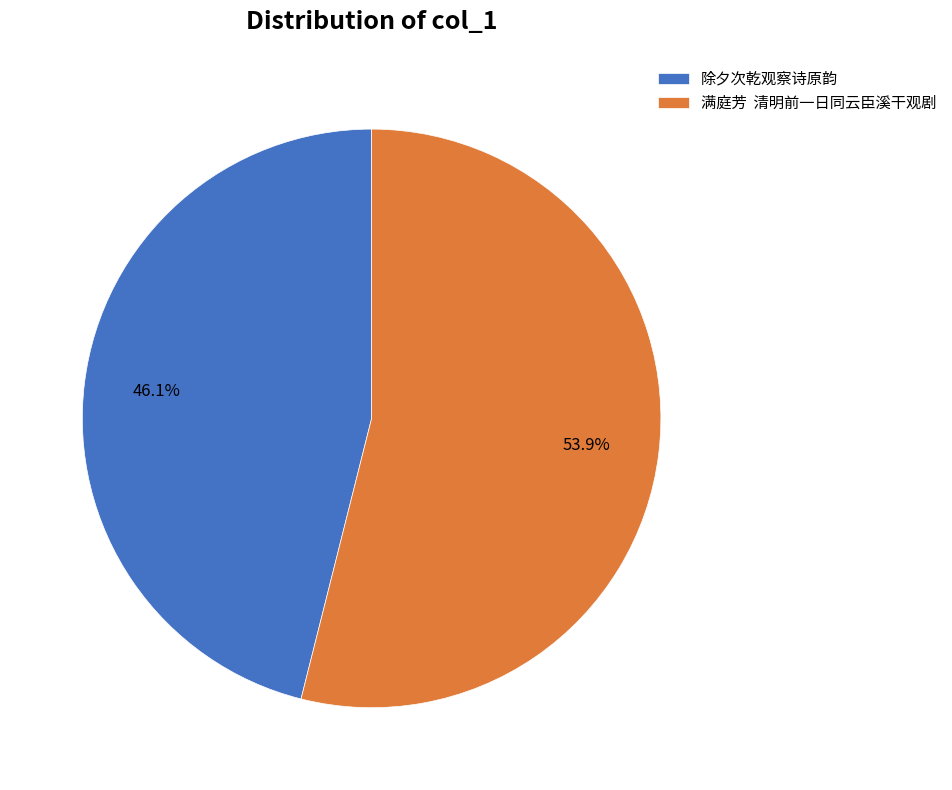

Rank the categories by value from highest to lowest.

满庭芳 清明前一日同云臣溪干观剧, 除夕次乾观察诗原韵